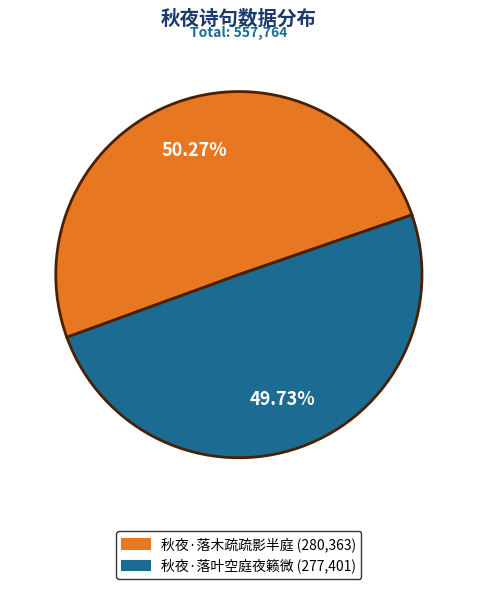

To the nearest percent, what percentage of the pie is 秋夜·落叶空庭夜籁微?

50%